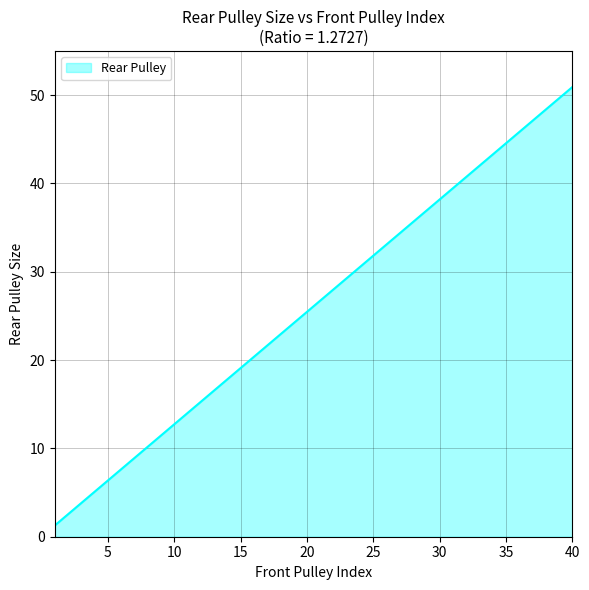

What is the minimum value shown in the chart?

1.3